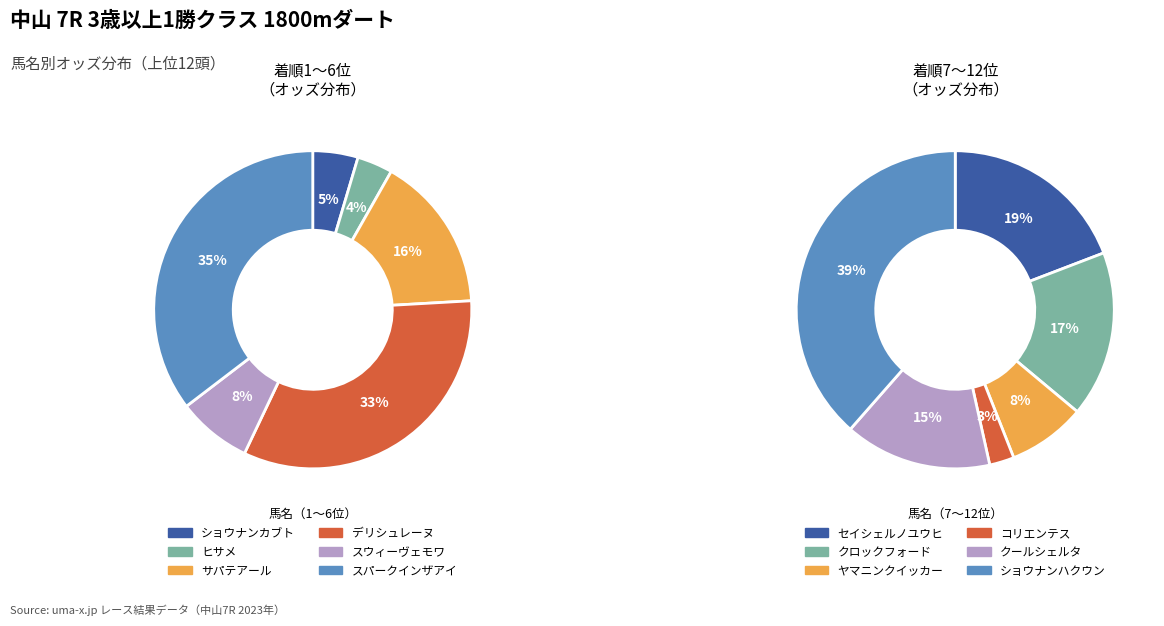

Count the number of slices in the pie.

12